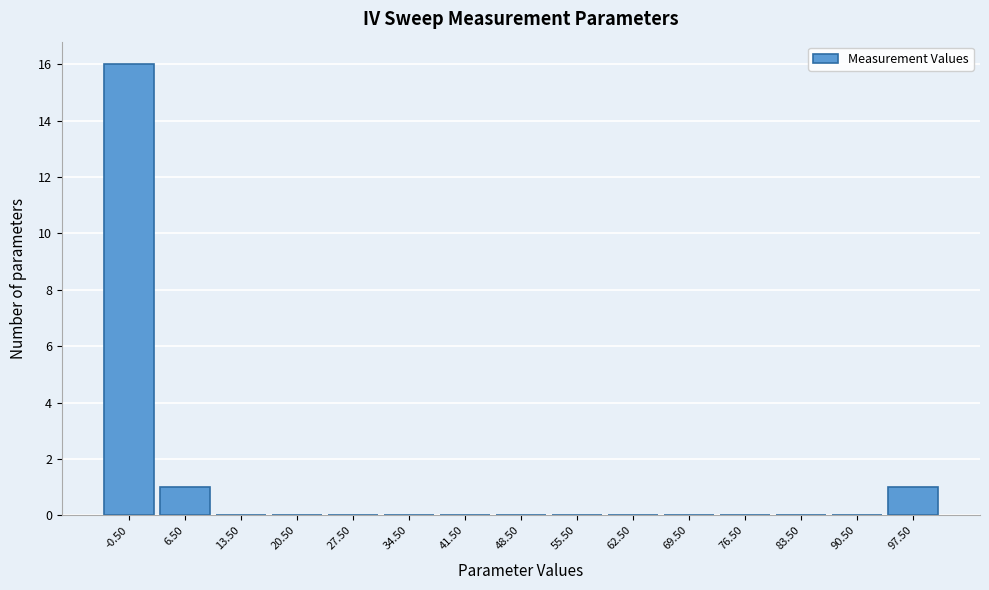

How tall is the bar that spans -4 to 3 on the x-axis? The values are not printed on the chart, so give them approximately, as read against the axis.

16